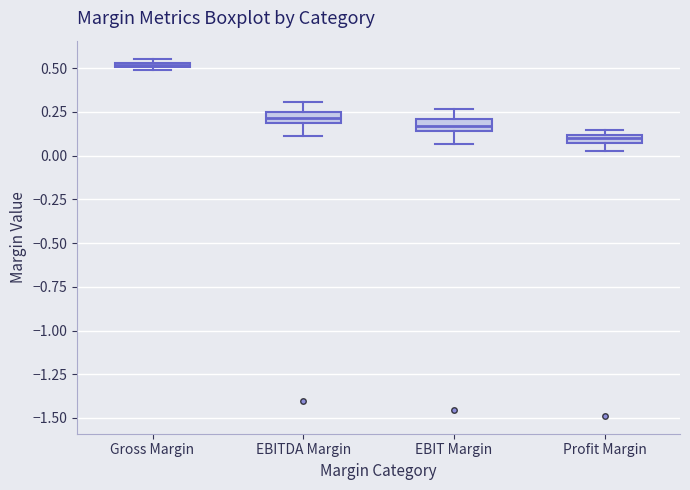

Where is the lower edge of the box for EBITDA Margin on the y-axis? The values are not printed on the chart, so give them approximately, as read against the axis.

0.20